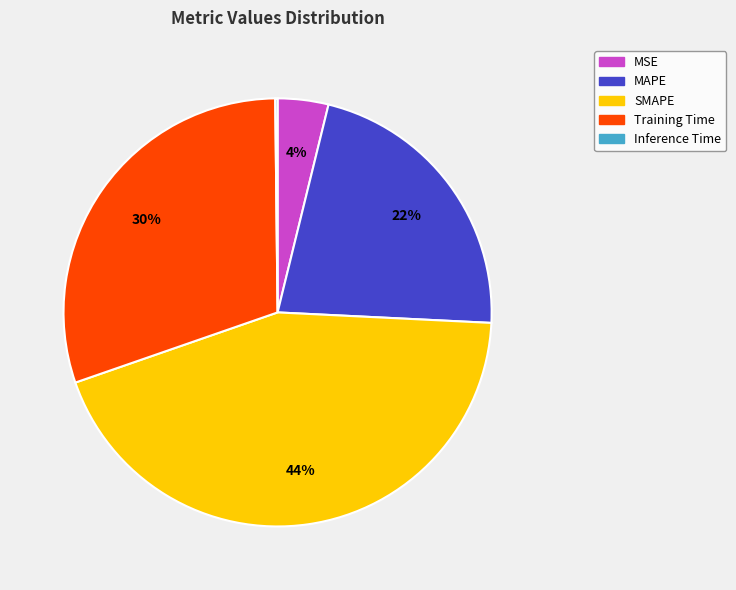

Combined, do MAPE and SMAPE account for over 50%?

Yes